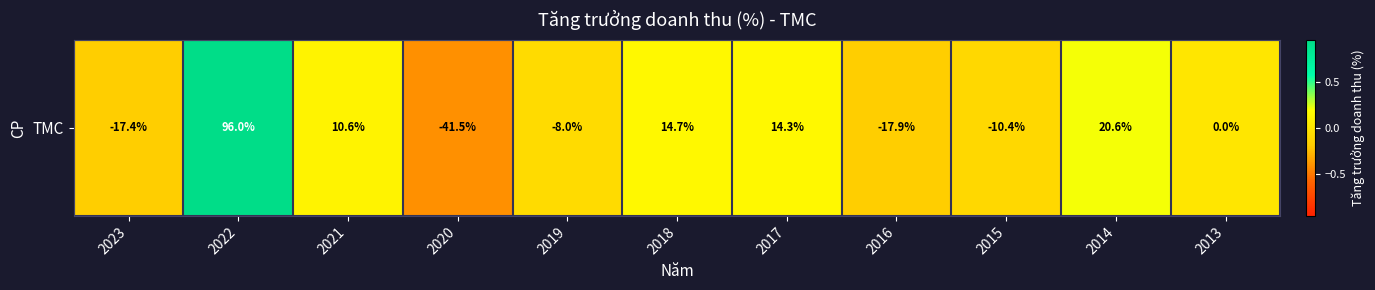

List the labels in order of value, largest first.

2022, 2014, 2018, 2017, 2021, 2013, 2019, 2015, 2023, 2016, 2020